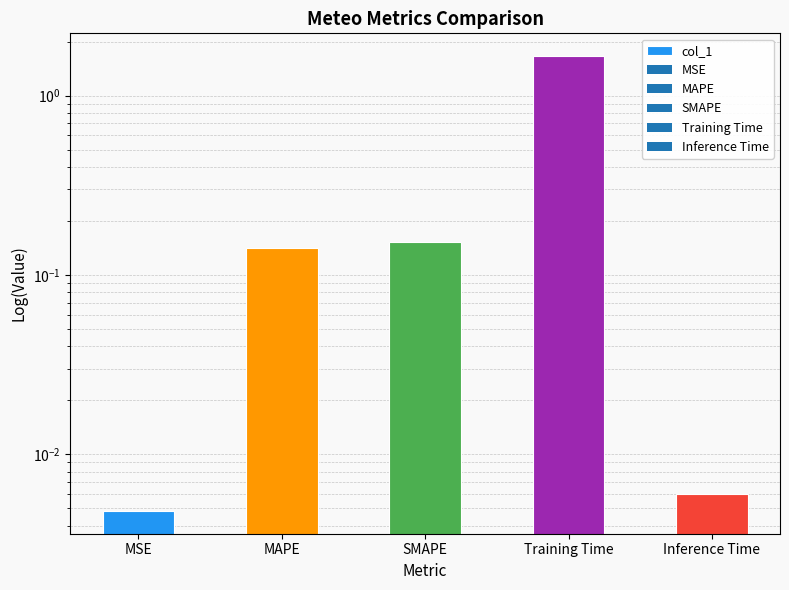

At which label is the value closest to 0?

MSE